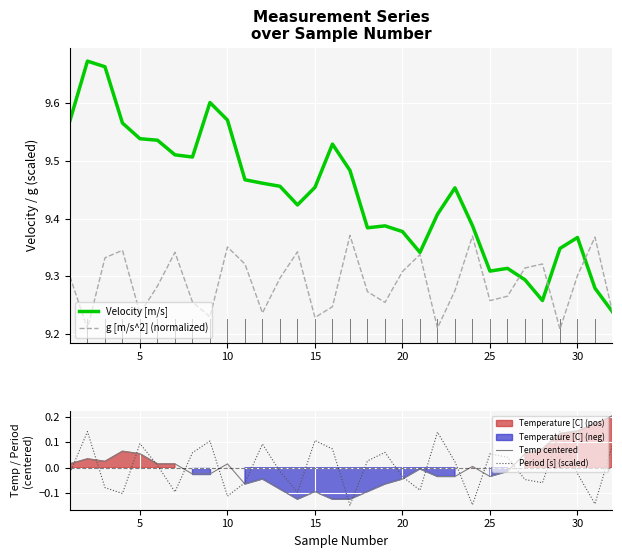

After their last crossing, which series has the higher values: Temp centered or Period [s] (scaled)?

Temp centered